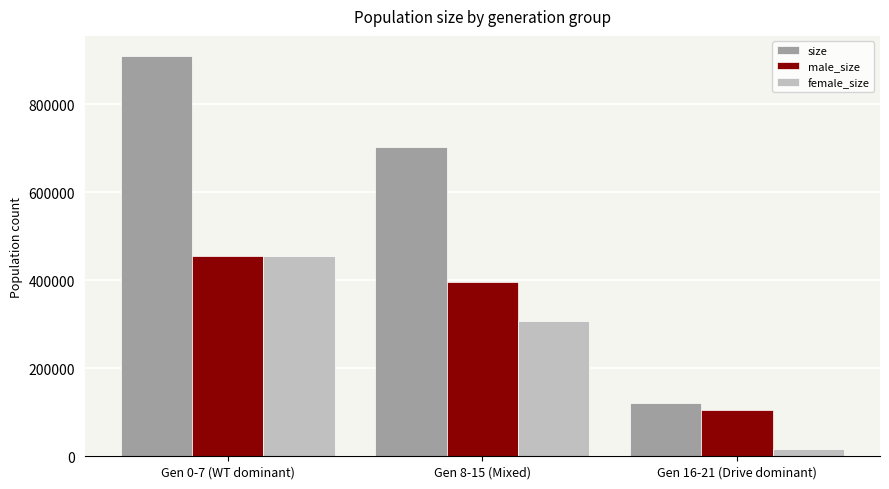

What is the difference between the female_size values at Gen 8-15 (Mixed) and Gen 16-21 (Drive dominant)?

290778